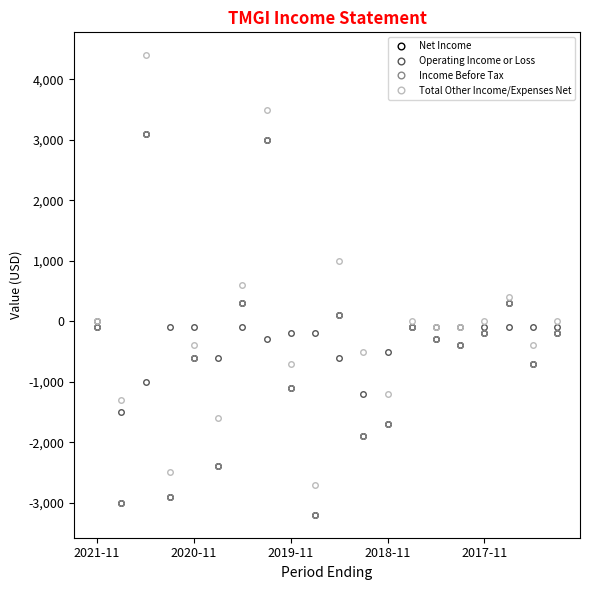

Is this an area chart (filled region under the line)?

No